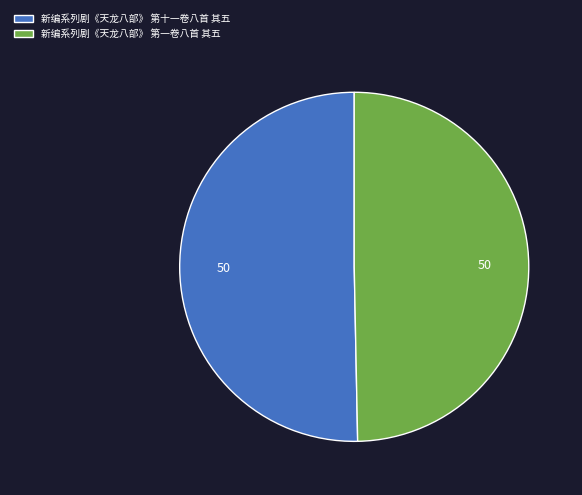

Rank the categories by value from lowest to highest.

新编系列剧《天龙八部》 第一卷八首 其五, 新编系列剧《天龙八部》 第十一卷八首 其五